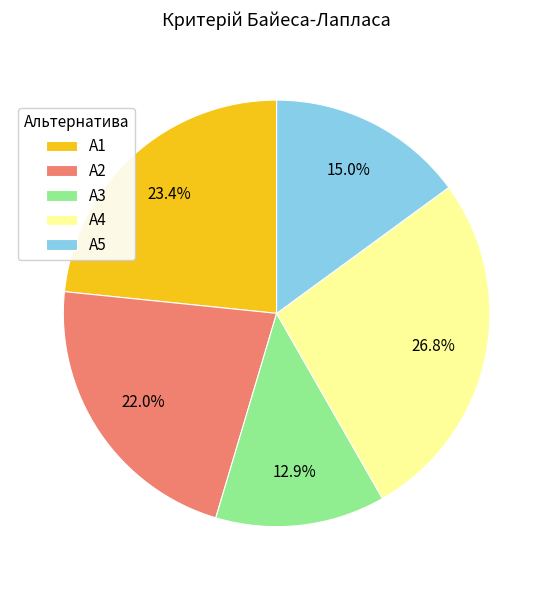

How much of the chart is everything except A4?

73.2%